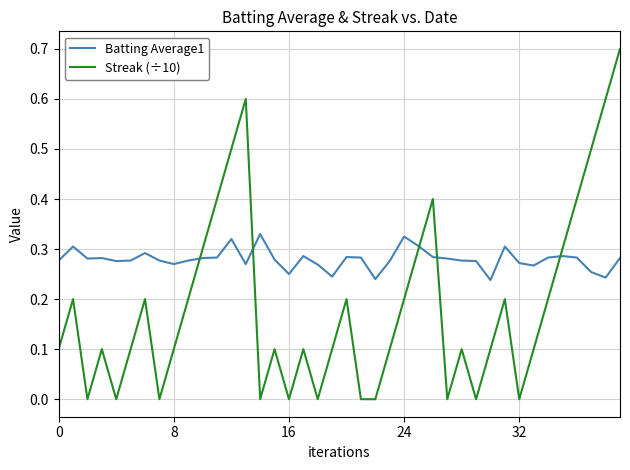

Which series has the largest total across all categories?

Batting Average1